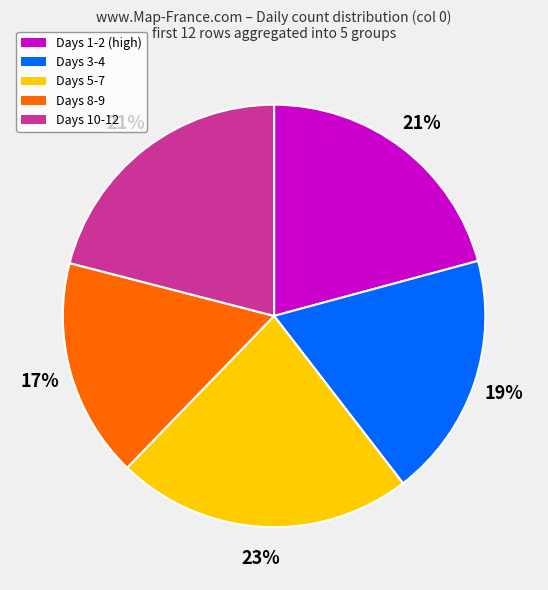

Between Days 8-9 and Days 1-2 (high), which is larger?

Days 1-2 (high)